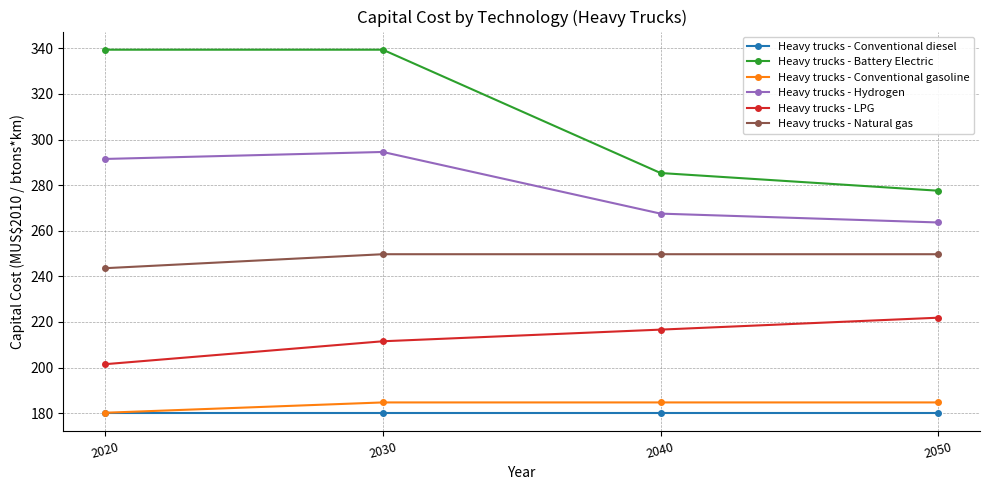

The Heavy trucks - Hydrogen series shows 291.5 at 2020. True or false?

True